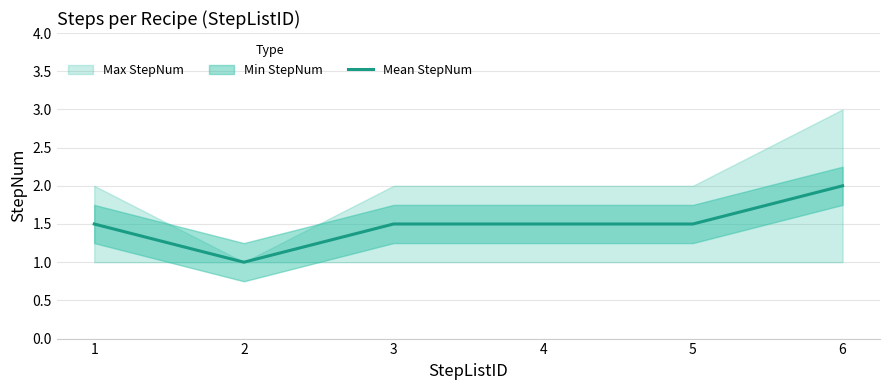

The chart shows a value of 0.4 at 1. True or false?

False